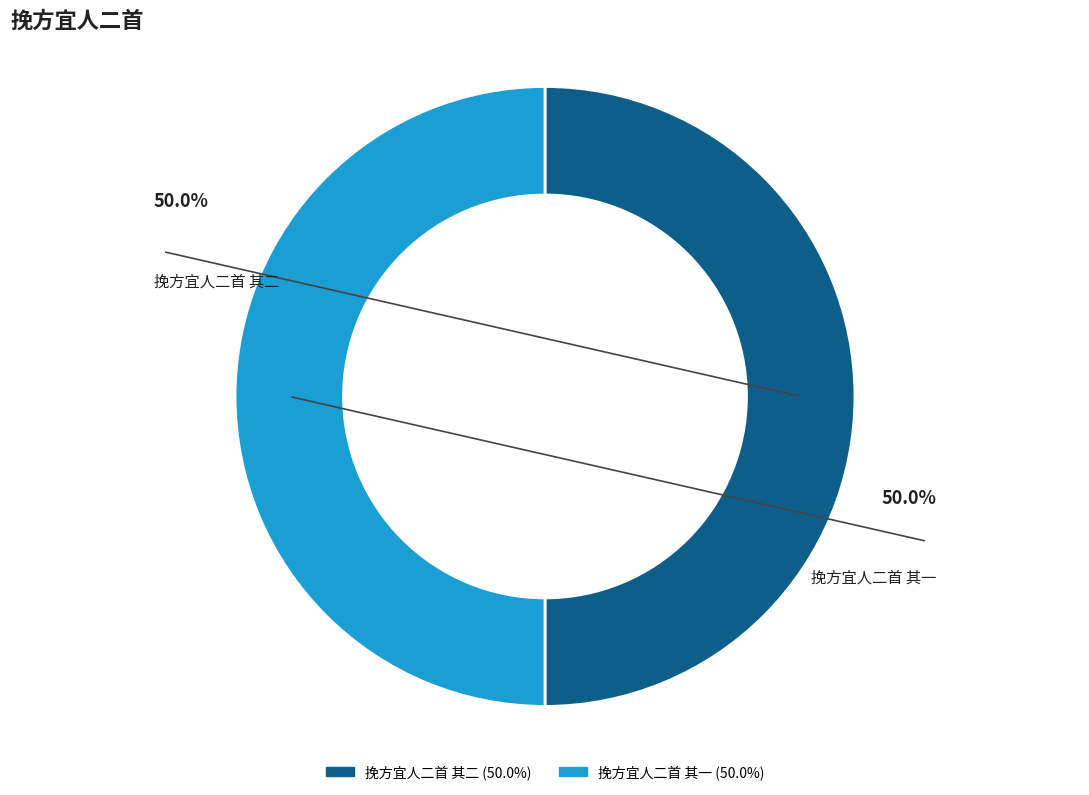

How much of the chart is everything except 挽方宜人二首 其二?

50.0%